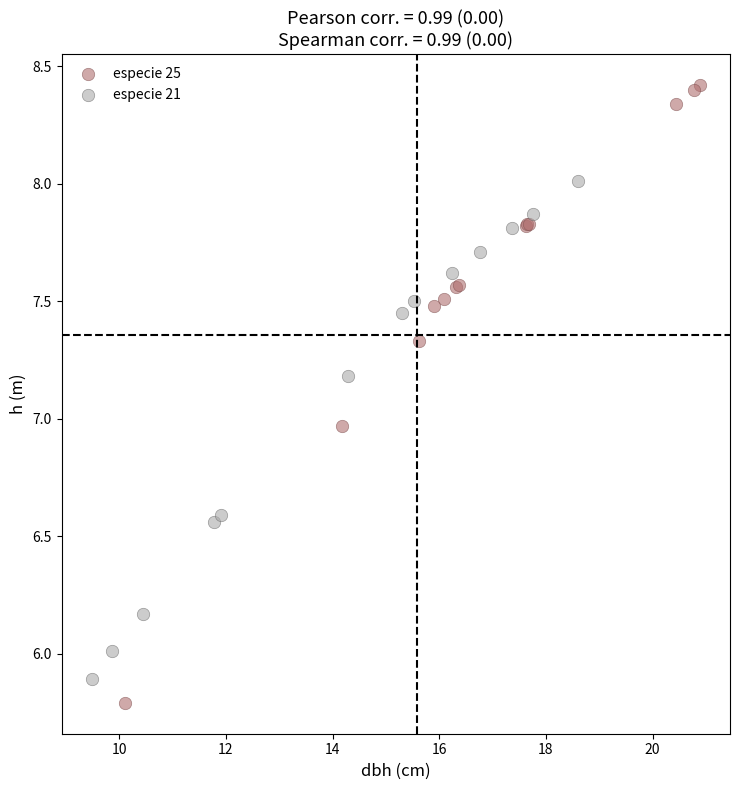

Which series contains the highest Y value?

especie 25